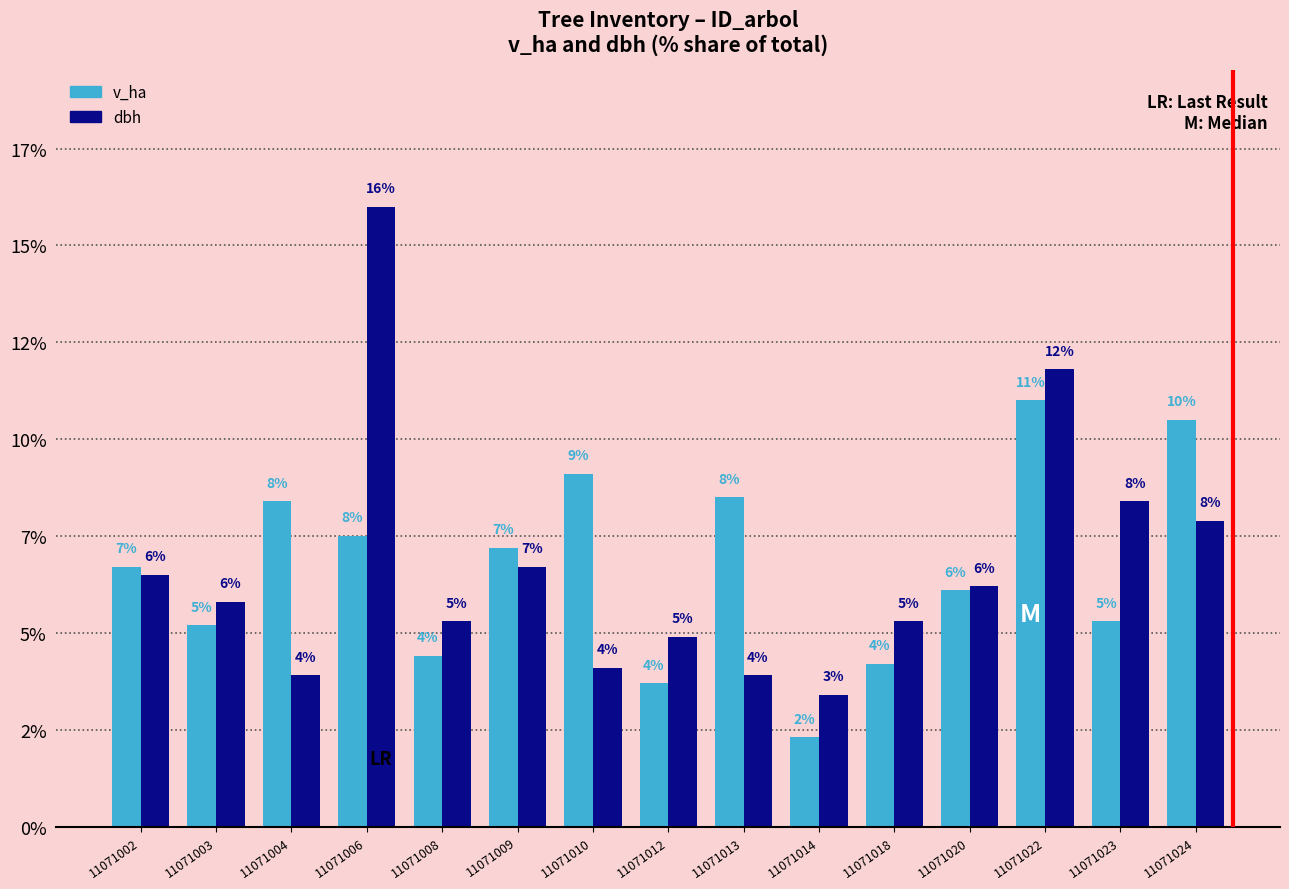

Are the bars horizontal?

No